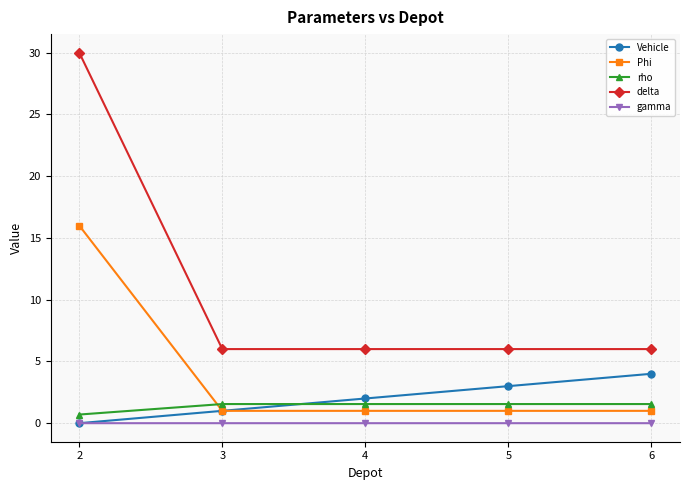

The delta series shows 6.0 at 6. True or false?

True